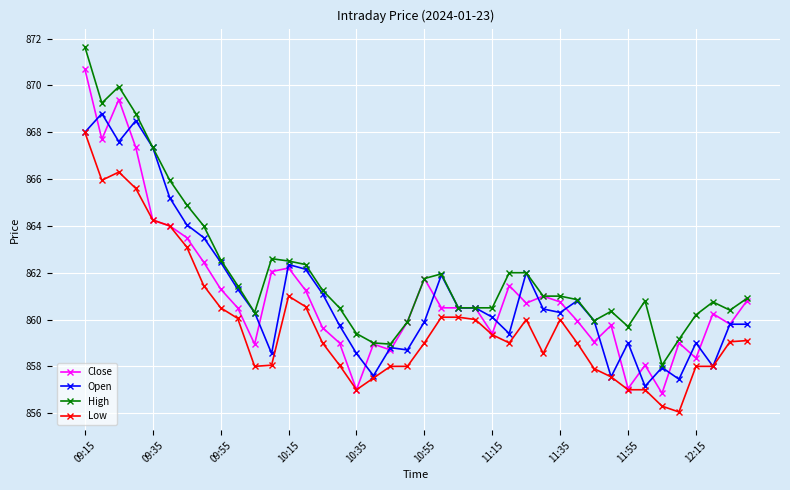

List the series in order of their peak value, highest first.

High, Close, Open, Low